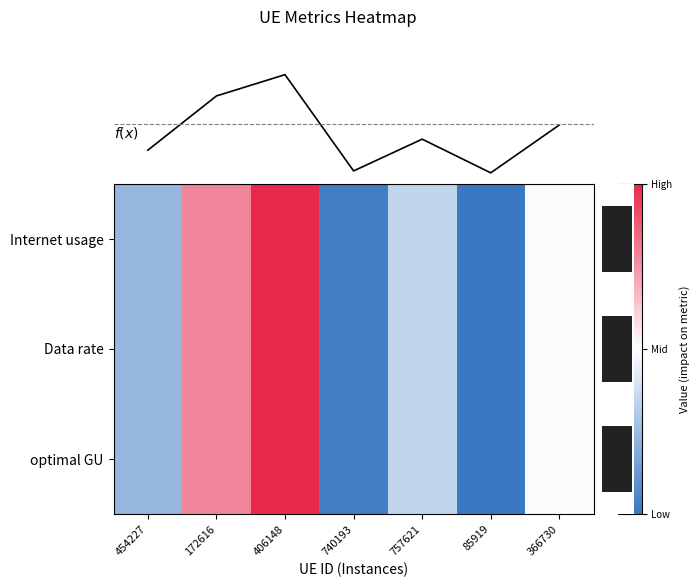

Reading left to right, transcribe all the data shown in this chart.

Internet usage: -0.5	0.6	1.0	-1.0	-0.3	-1.0	-0.0
Data rate: -0.5	0.6	1.0	-1.0	-0.3	-1.0	-0.0
optimal GU: -0.5	0.6	1.0	-1.0	-0.3	-1.0	-0.0